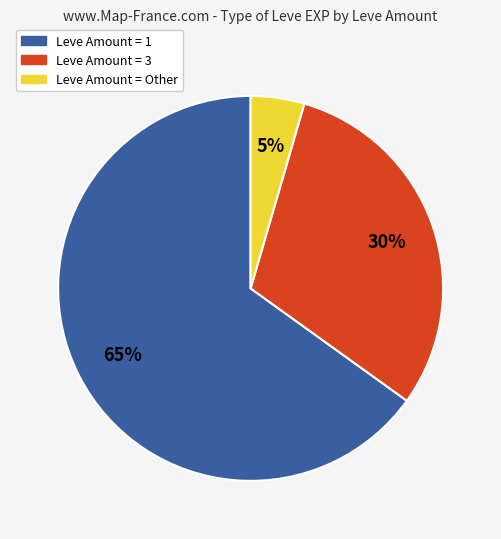

To the nearest percent, what is the average slice percentage?

33%